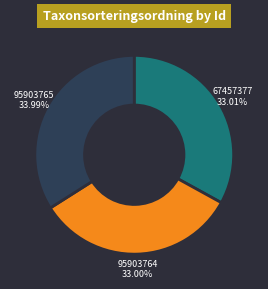

Which slice is the largest?

95903765